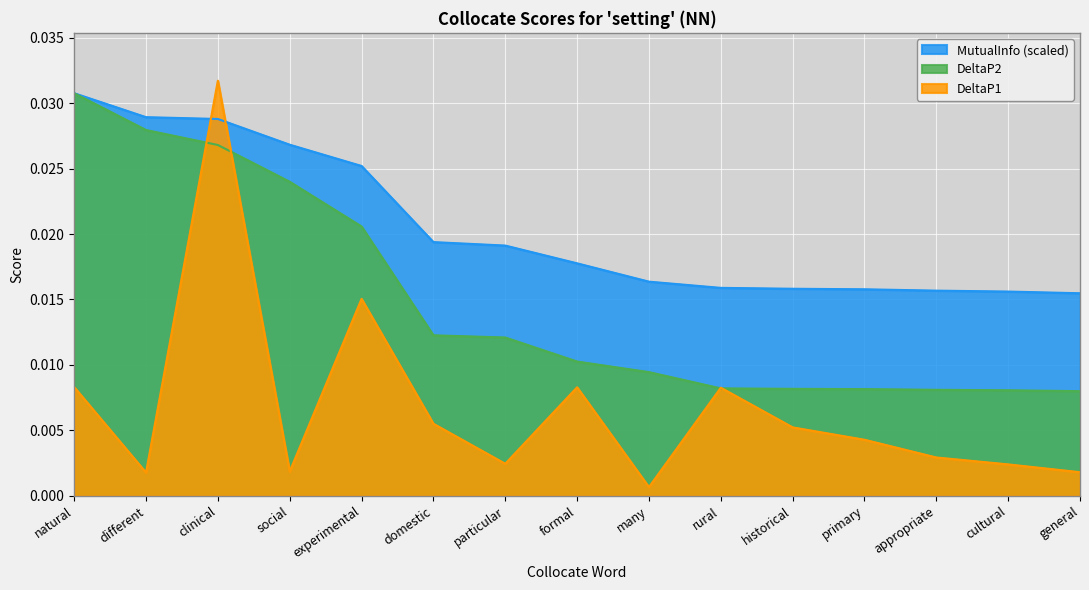

Is it true that MutualInfo equals 0.0 at experimental?

False